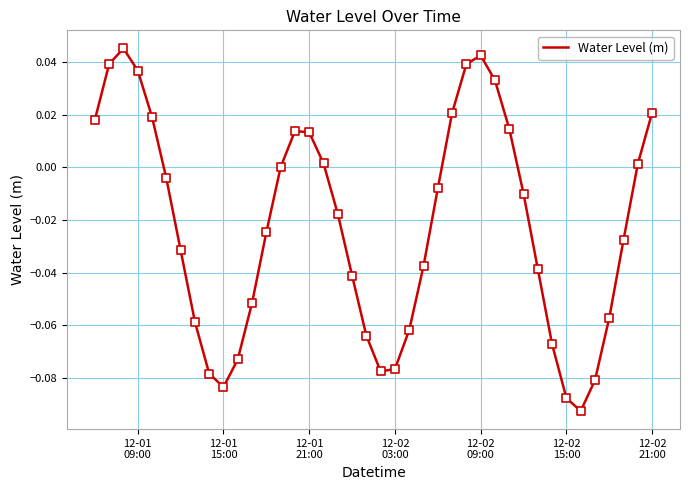

Does the chart have visible grid lines?

Yes